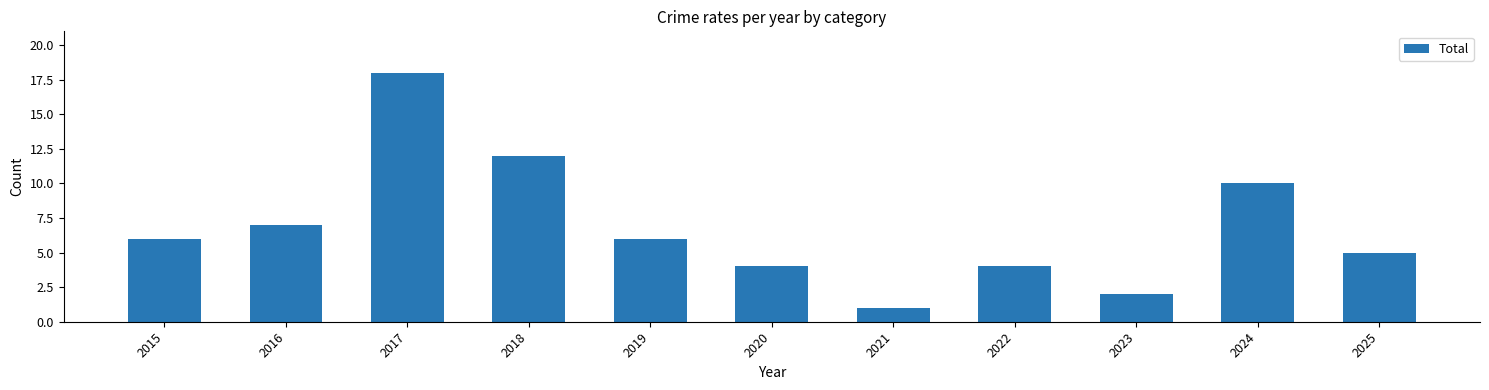

Count the number of data series in this chart.

1